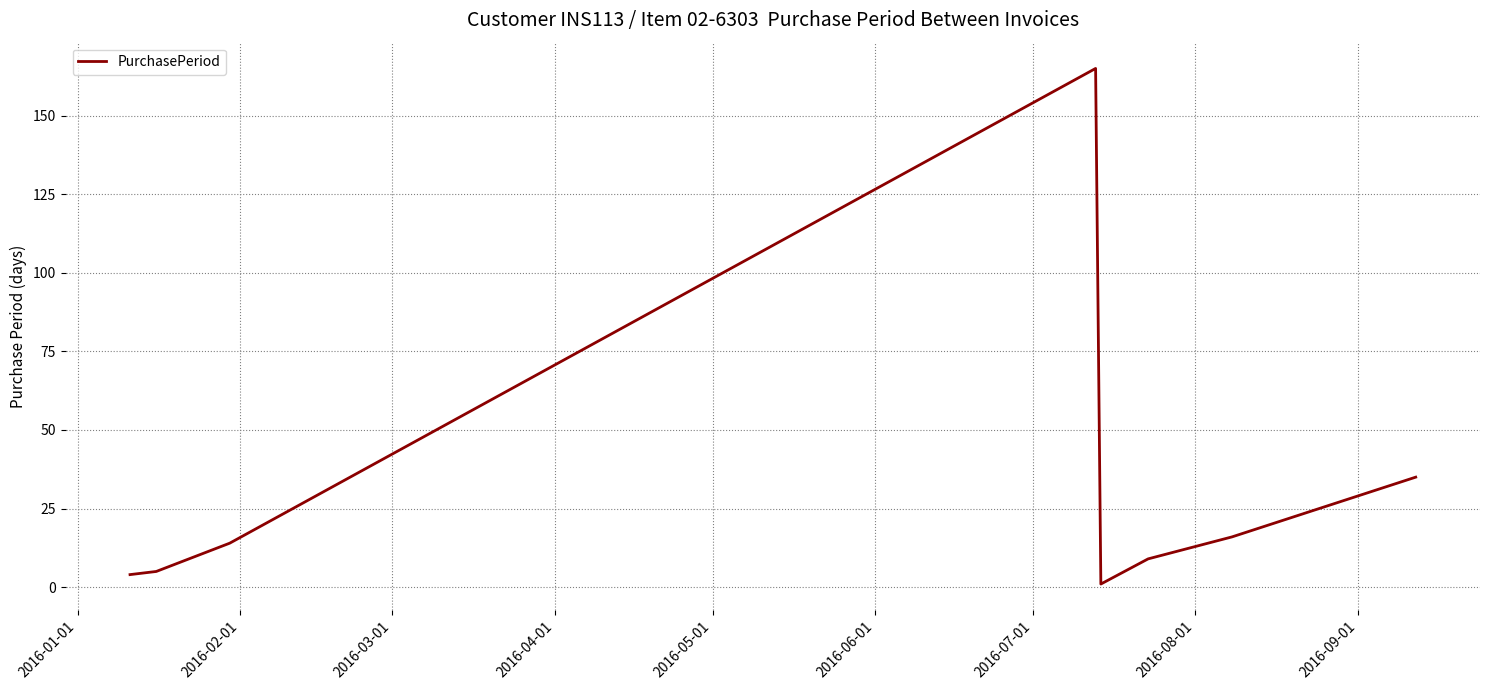

Count the number of data series in this chart.

1